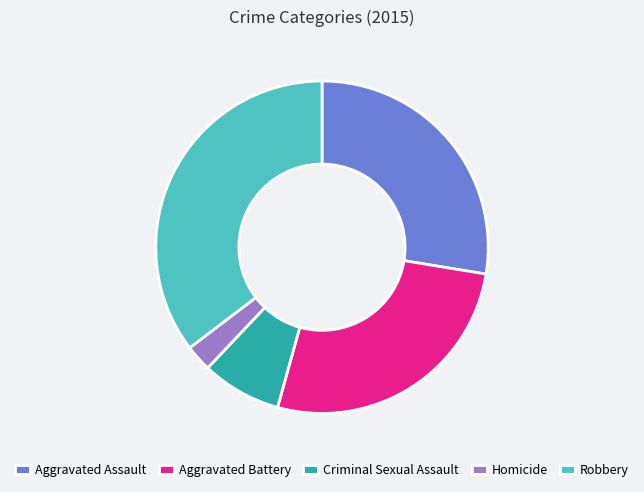

Approximately how many times larger is the value at Criminal Sexual Assault compared to Robbery?

0.2